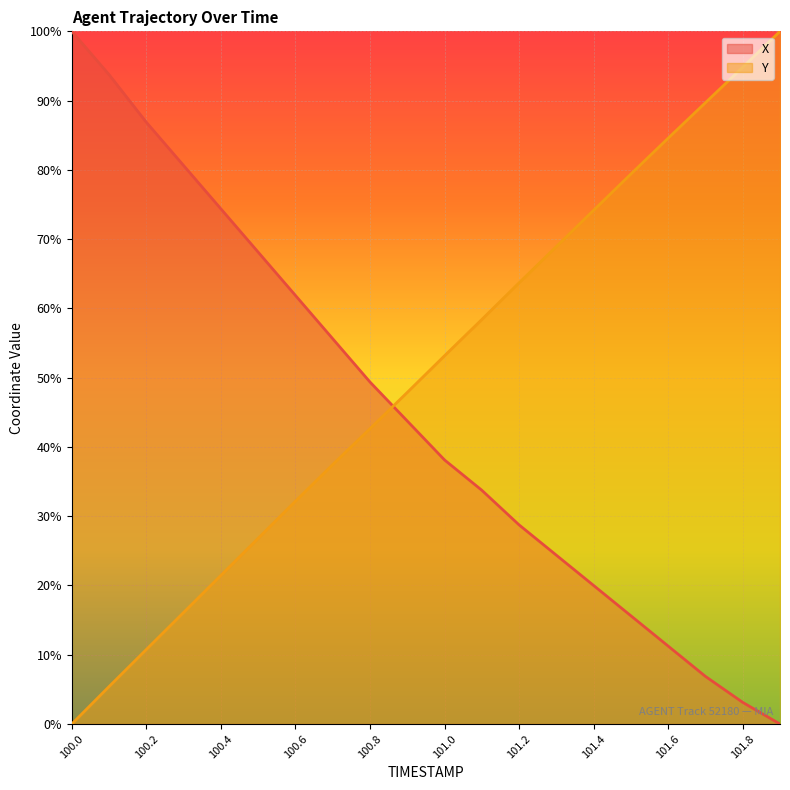

What is the label of the 17th point from the left?

101.6